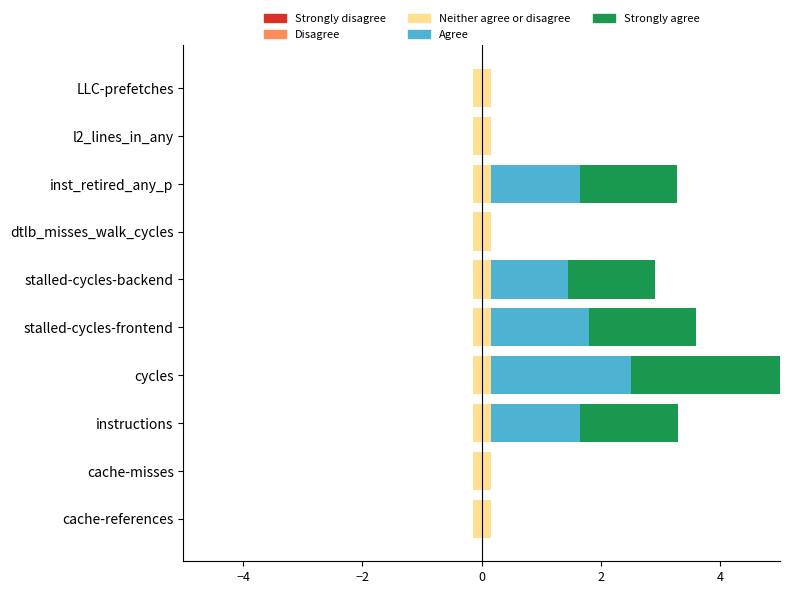

What is the maximum value shown in the chart?

2.5